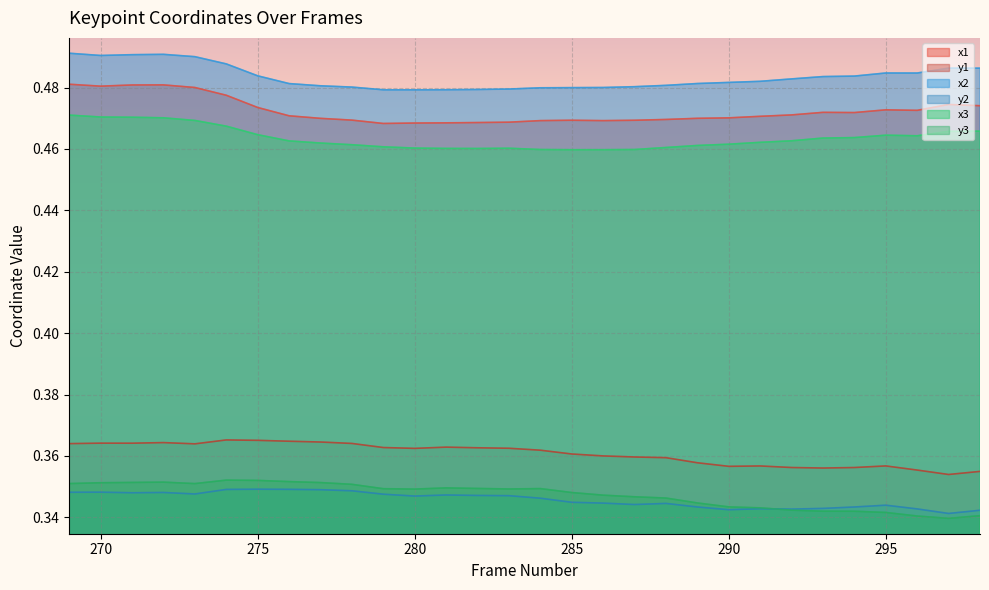

What is the maximum value for x1?

0.5